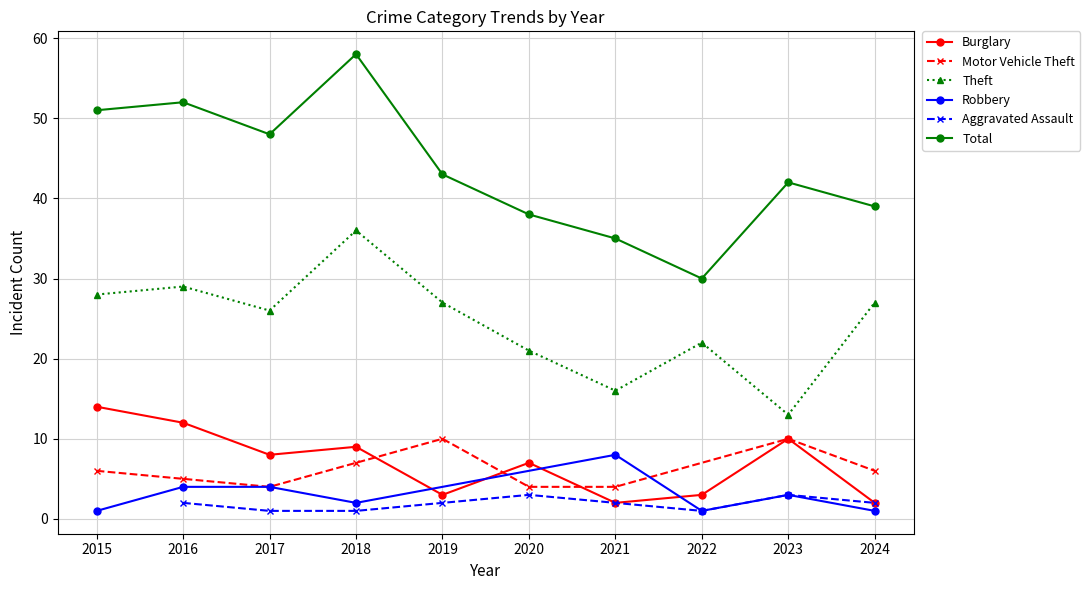

In Total, how many points are lower than both neighbors (excluding endpoints)?

2